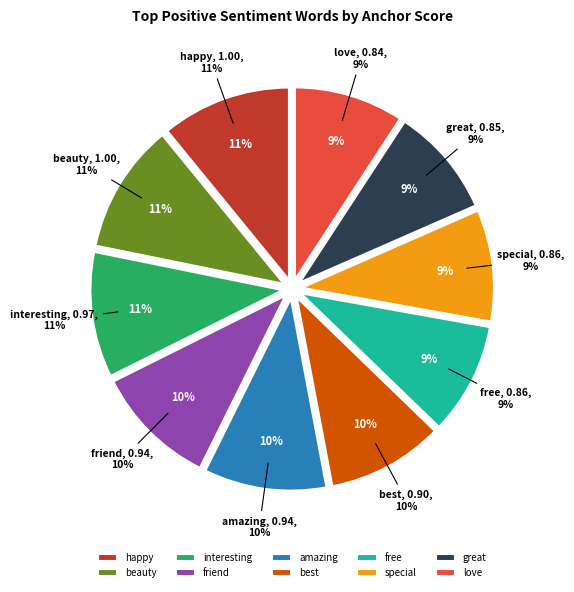

Between beauty and amazing, which is larger?

beauty